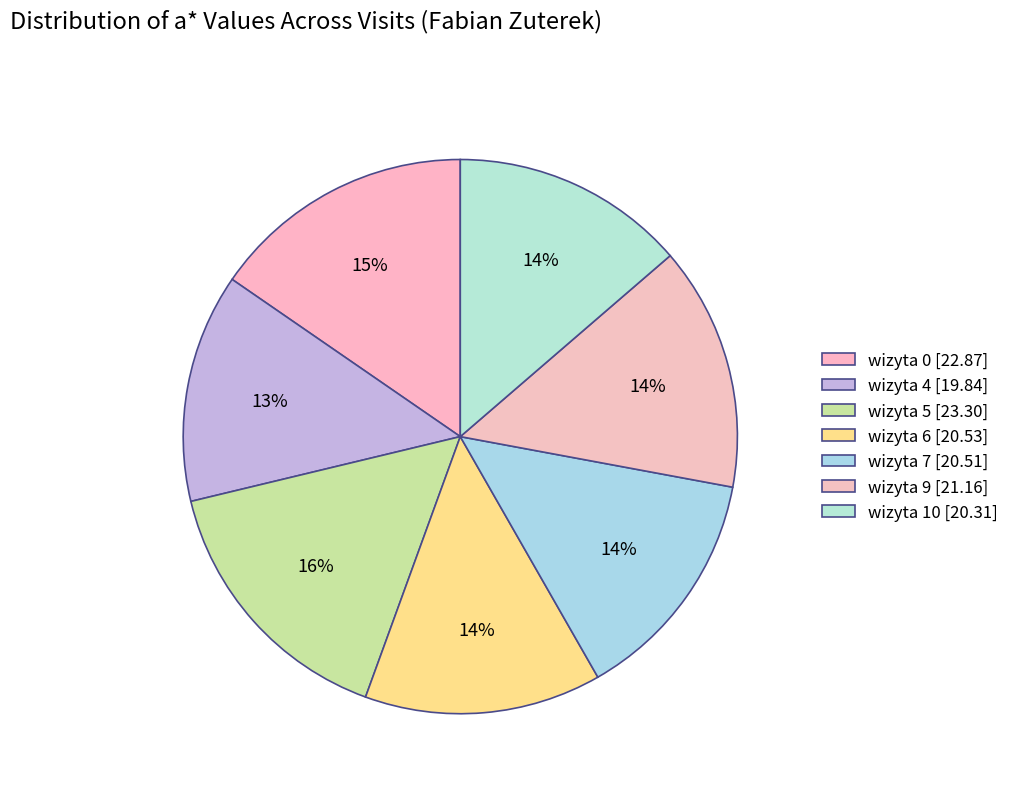

How many slices are in this pie chart?

7